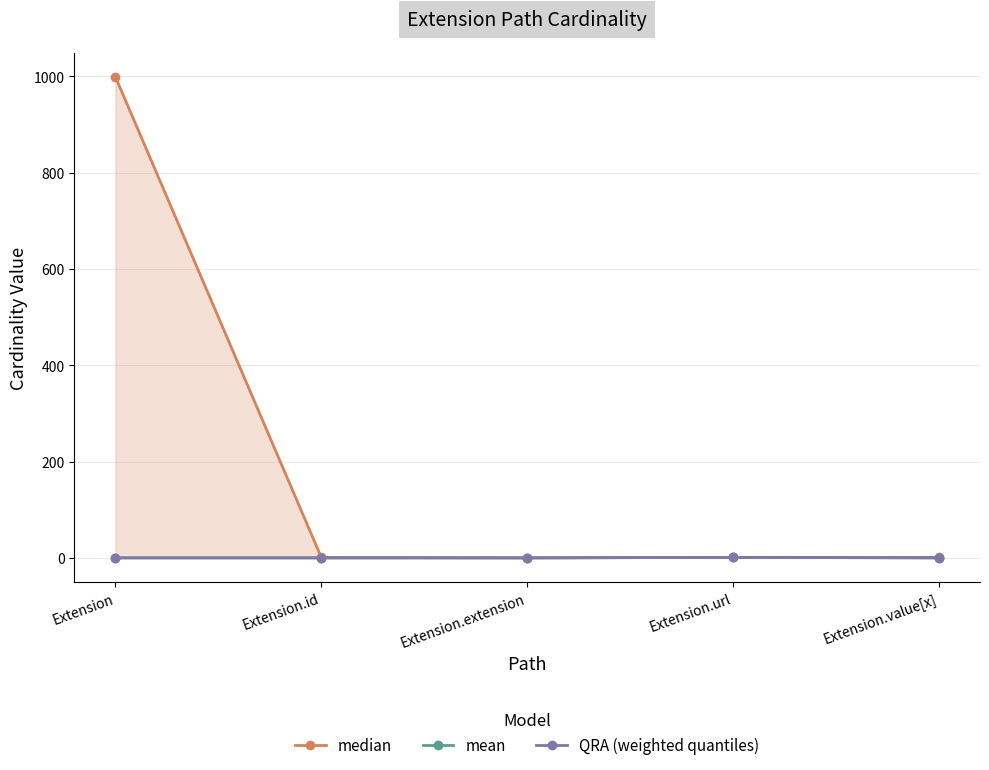

Which category has the lowest value in the QRA (weighted quantiles) series?

Extension